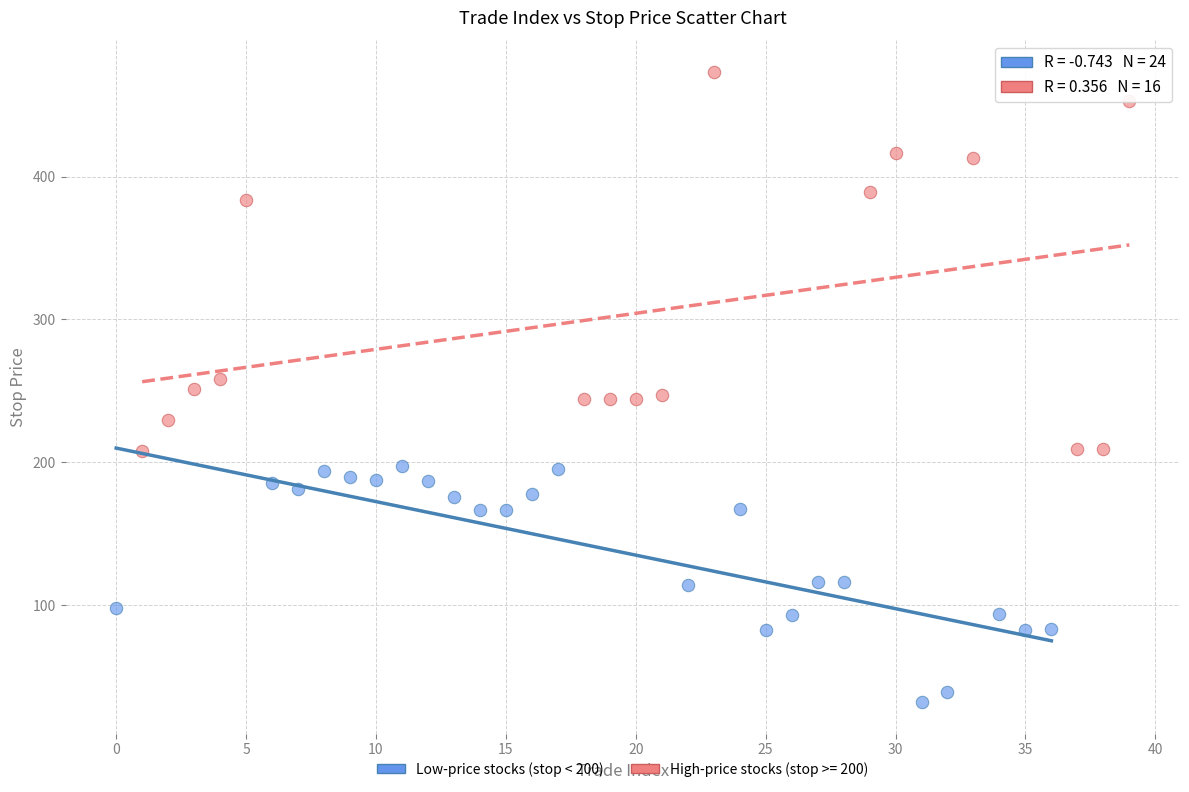

Which series has the largest Y range (max minus min)?

High-price stocks (stop >= 200)